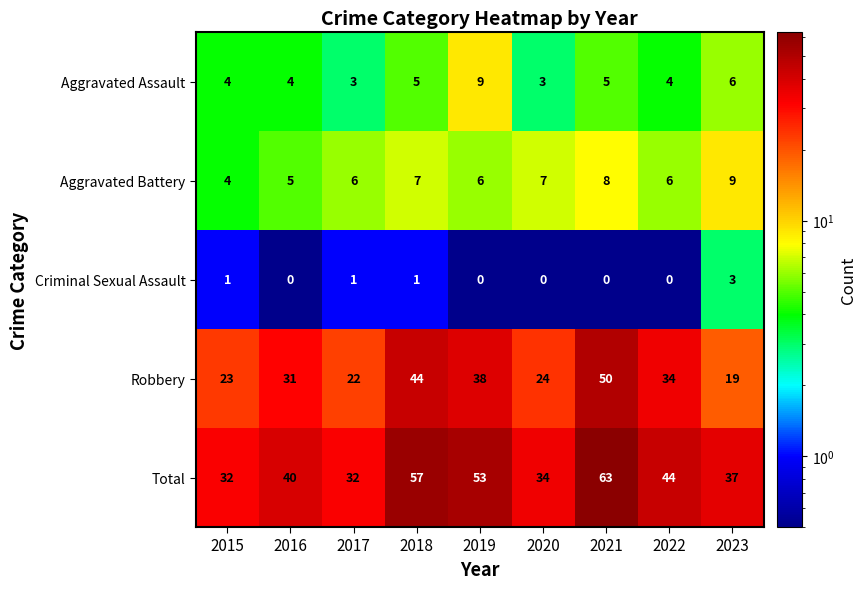

What is the sum of all Robbery values?

285